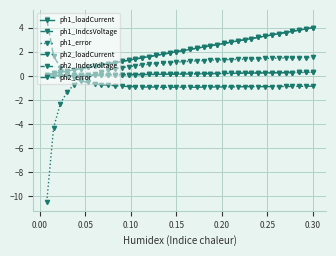

What is the sum of all ph1_error values?

18.3